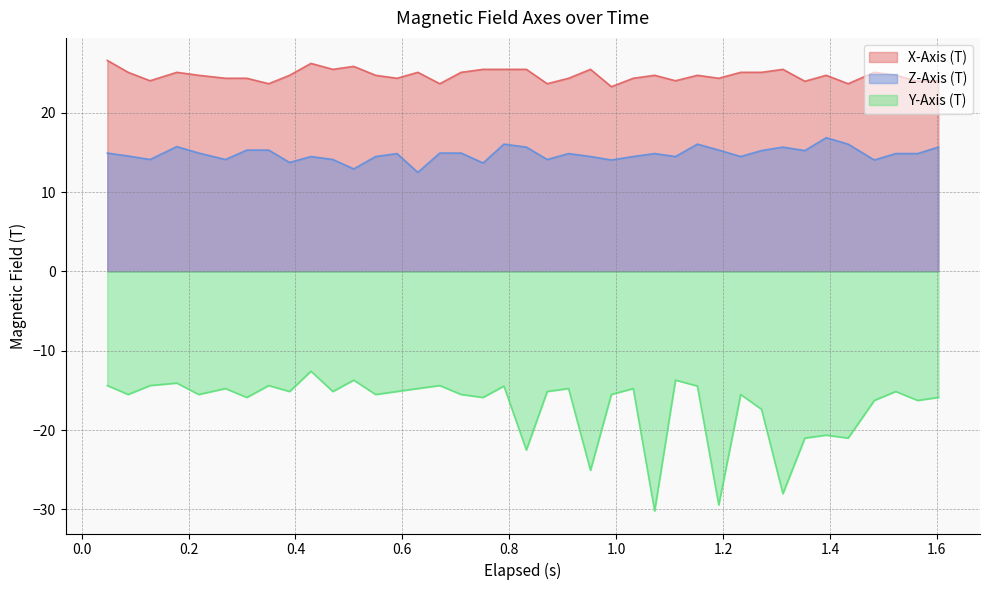

What is the sum of all Z-Axis (T) values?

577.0